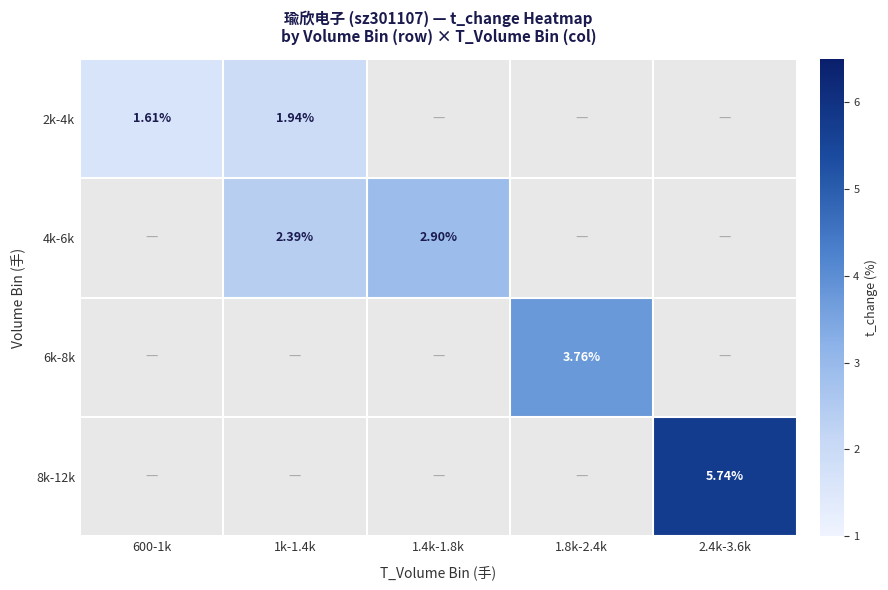

What is the lowest value of the 2k-4k series?

1.6